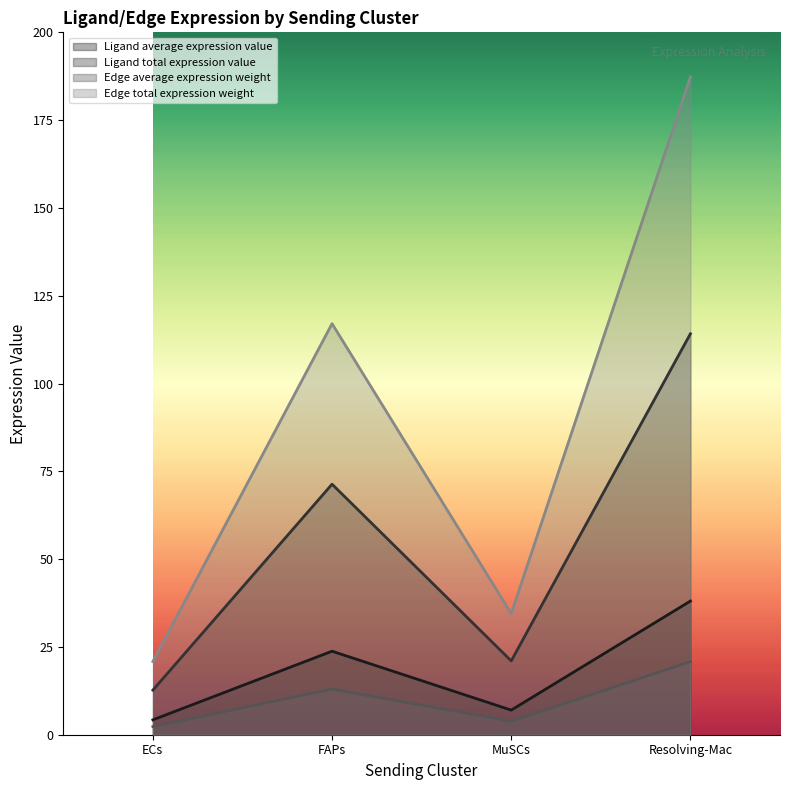

Reading right to left, extract all data points from this chart.

Ligand average expression value: Resolving-Mac=38.1	MuSCs=7.0	FAPs=23.8	ECs=4.2
Ligand total expression value: Resolving-Mac=114.2	MuSCs=21.0	FAPs=71.3	ECs=12.7
Edge average expression weight: Resolving-Mac=20.8	MuSCs=3.8	FAPs=13.0	ECs=2.3
Edge total expression weight: Resolving-Mac=187.3	MuSCs=34.5	FAPs=117.0	ECs=20.8